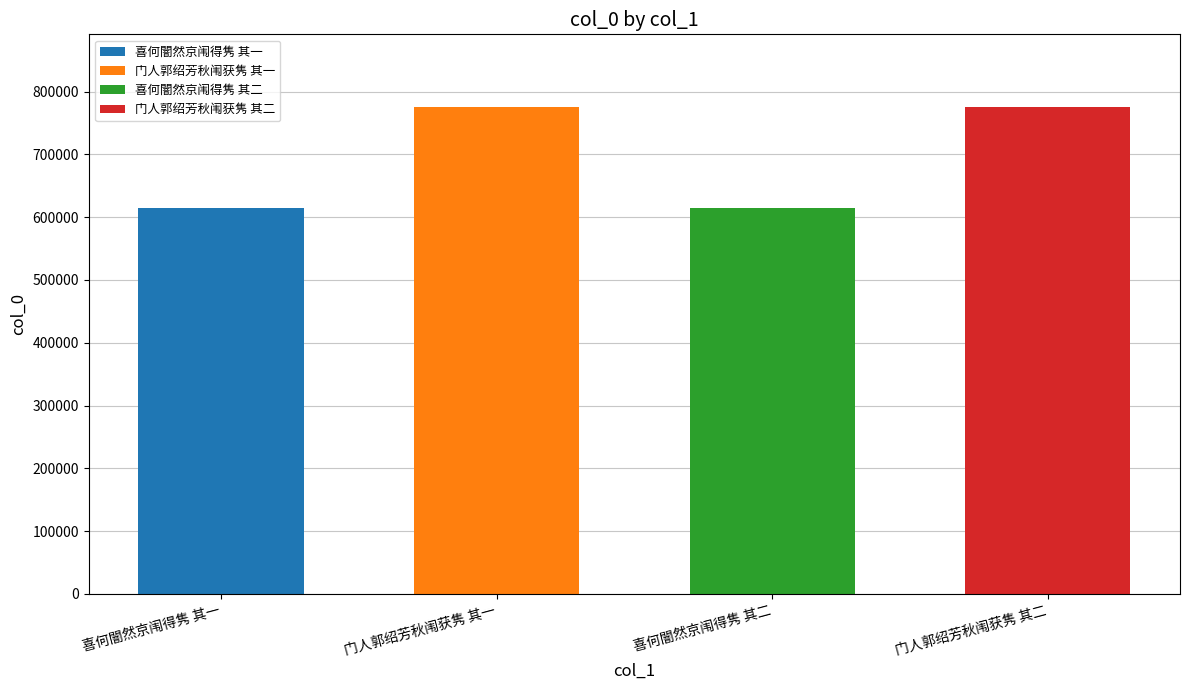

What is the difference between the values at 门人郭绍芳秋闱获隽 其一 and 喜何闇然京闱得隽 其二?

160167